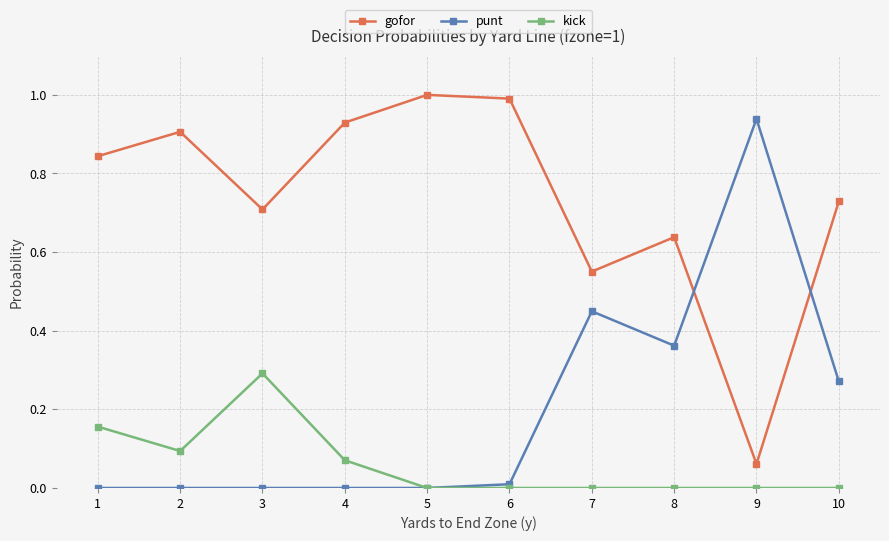

Is the value of gofor at 9 greater than the value of kick at 2?

No